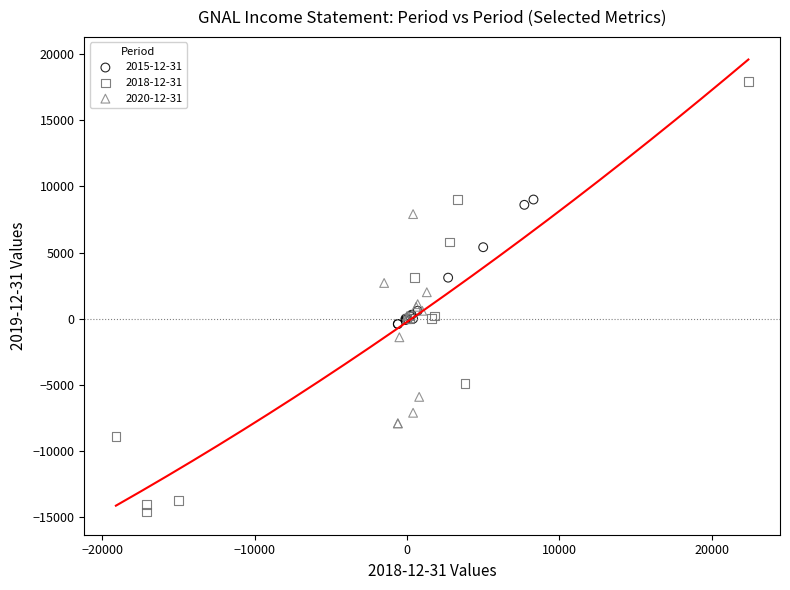

Which series contains the lowest Y value?

2018-12-31